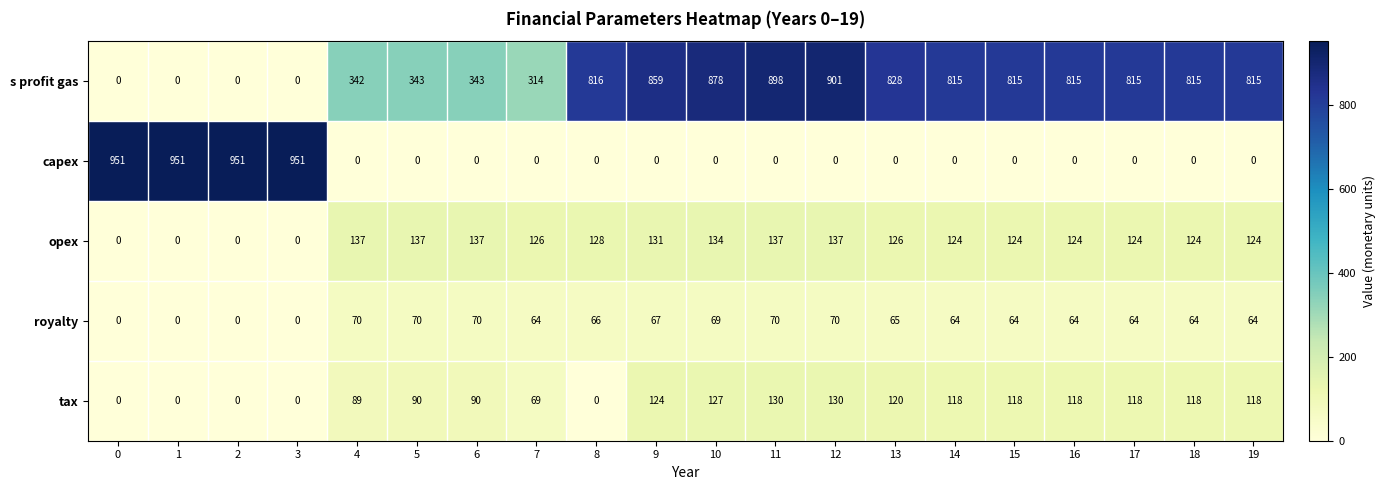

Rank the series at 18 from lowest to highest value.

capex, royalty, tax, opex, s profit gas